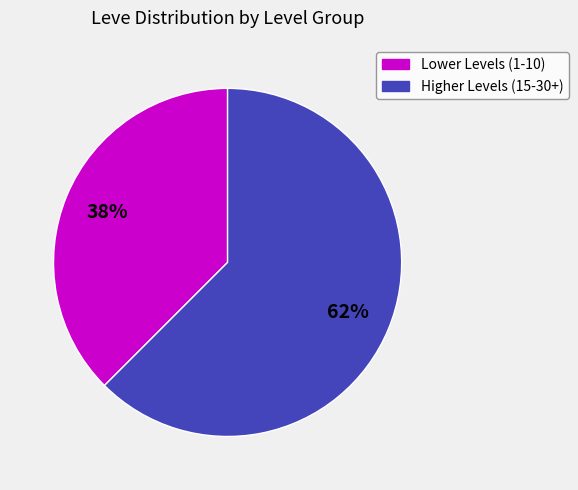

Does any single category account for the majority?

Yes